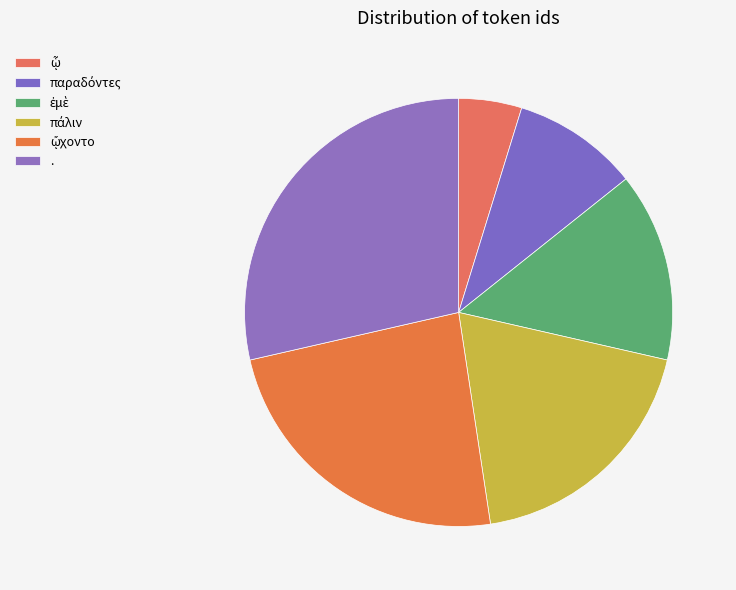

Which category has the biggest portion of the pie?

.